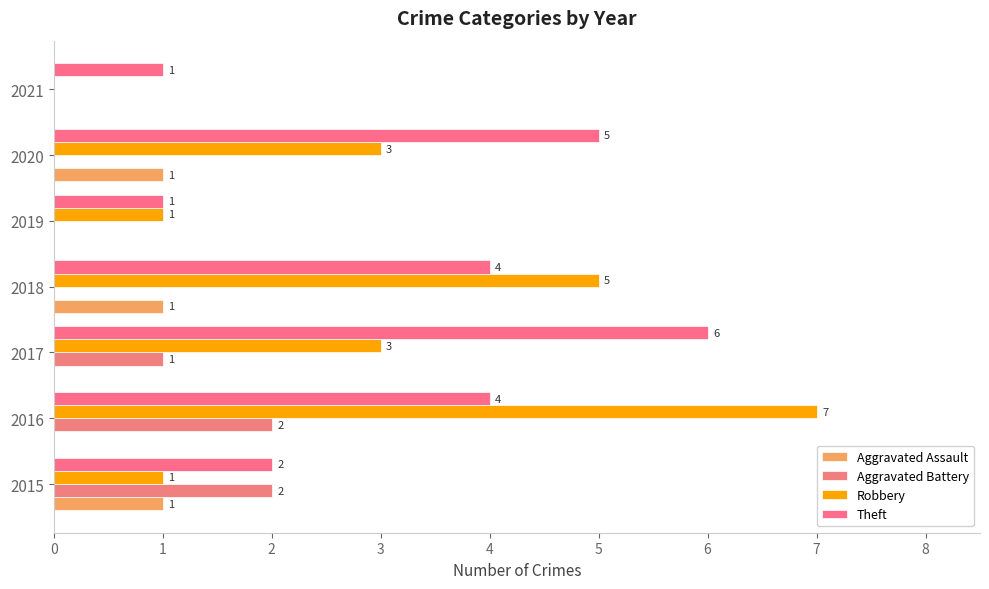

At how many categories does at least one series exceed 6?

1